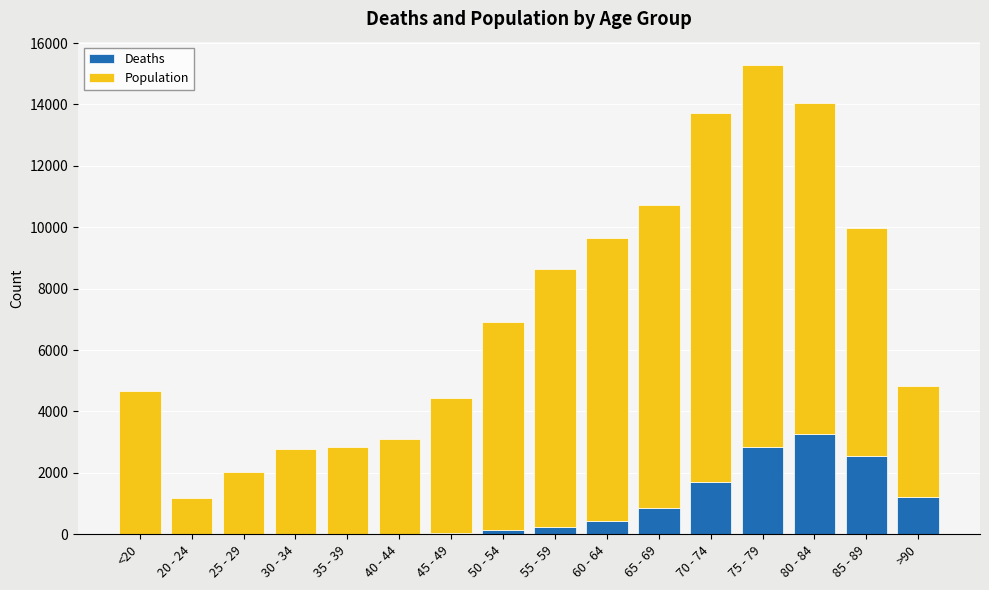

What is the sum of all Deaths values?

13343